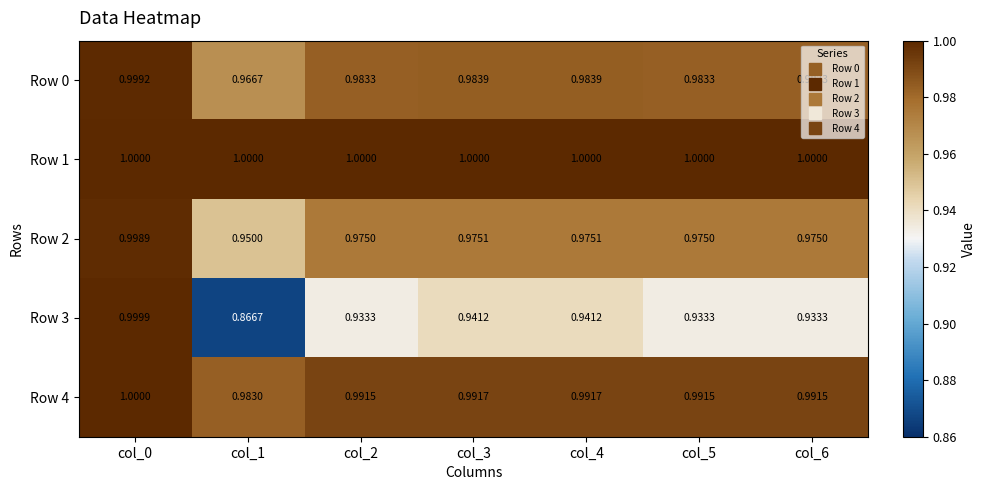

Is the value of Row 0 at col_6 greater than the value of Row 1 at col_4?

No